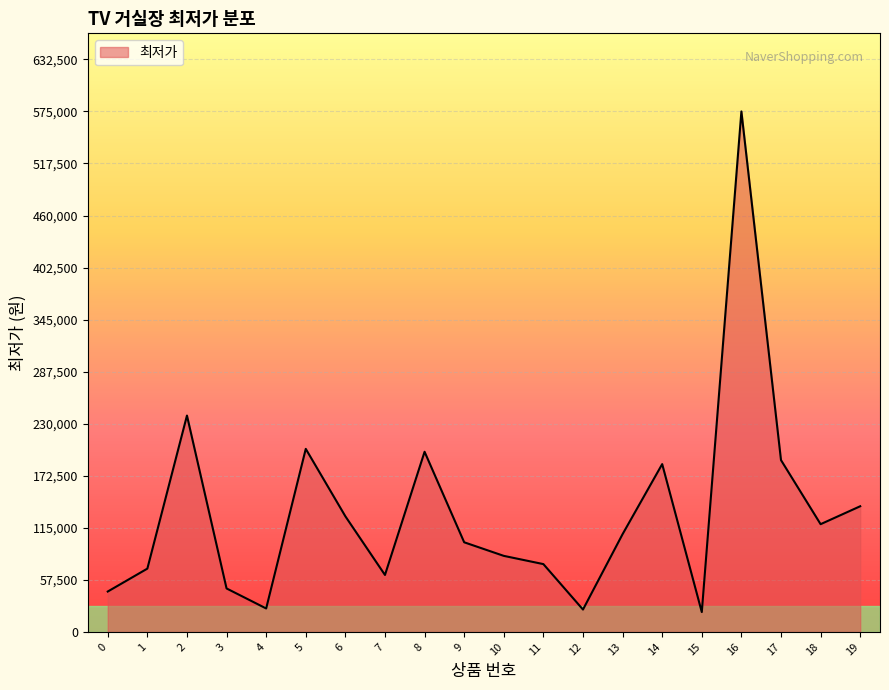

How many lines are shown in the chart?

1